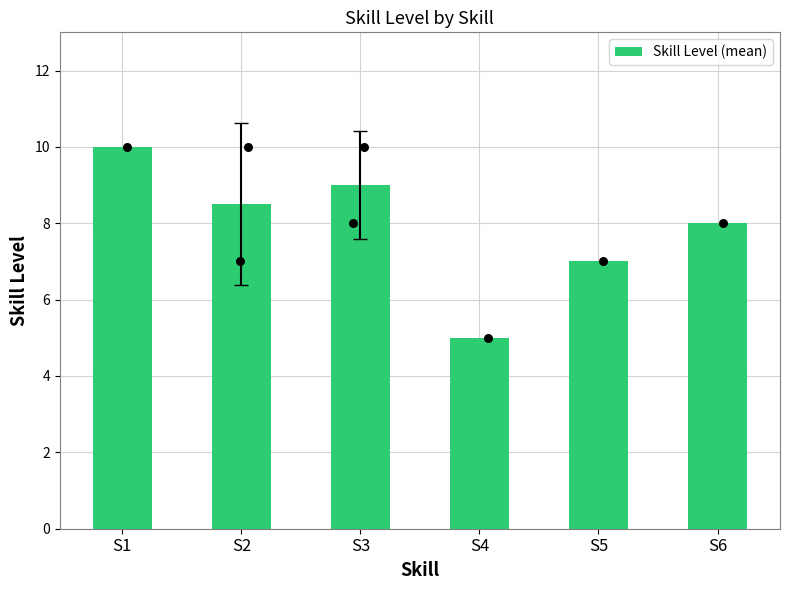

Which has a higher value, S5 or S2?

S2